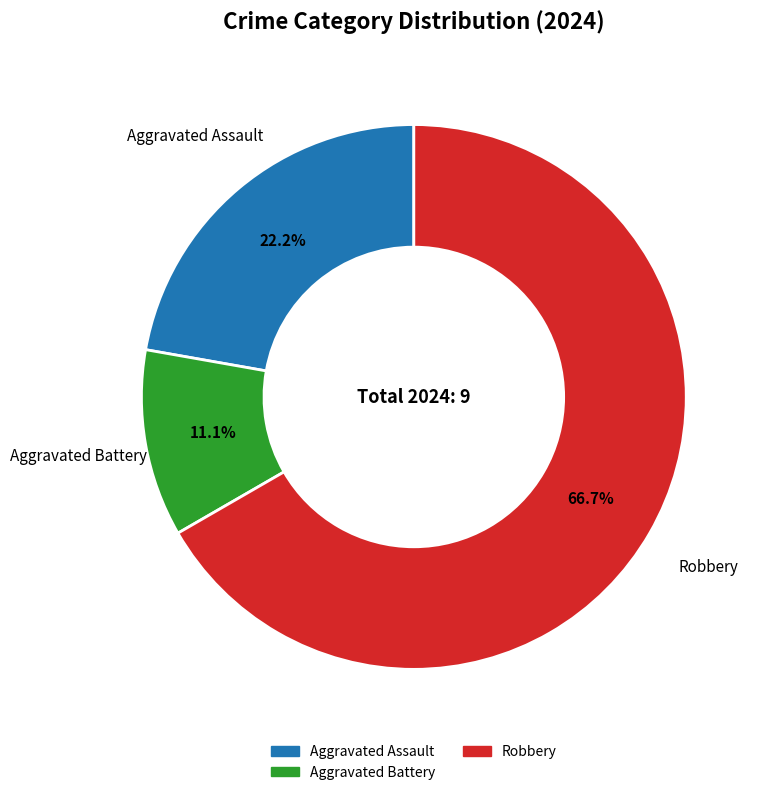

Which slice is the largest?

Robbery